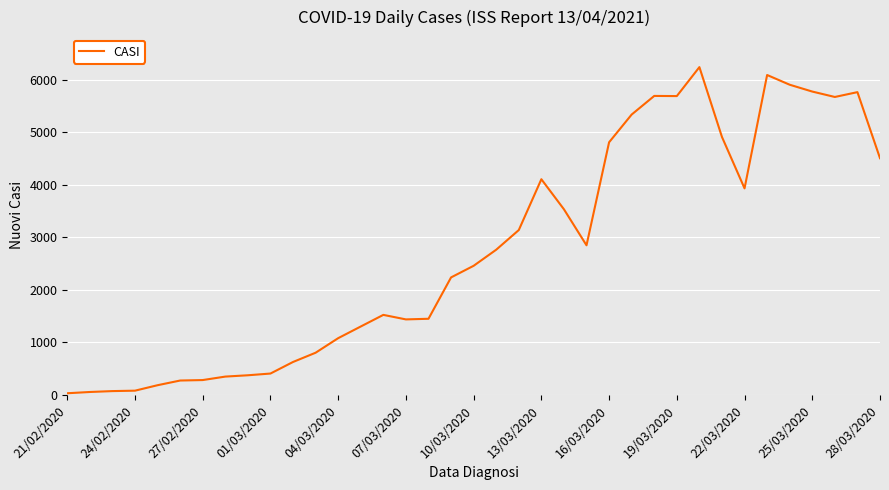

How many interior local peaks (higher than both neighbors) does the data have?

6